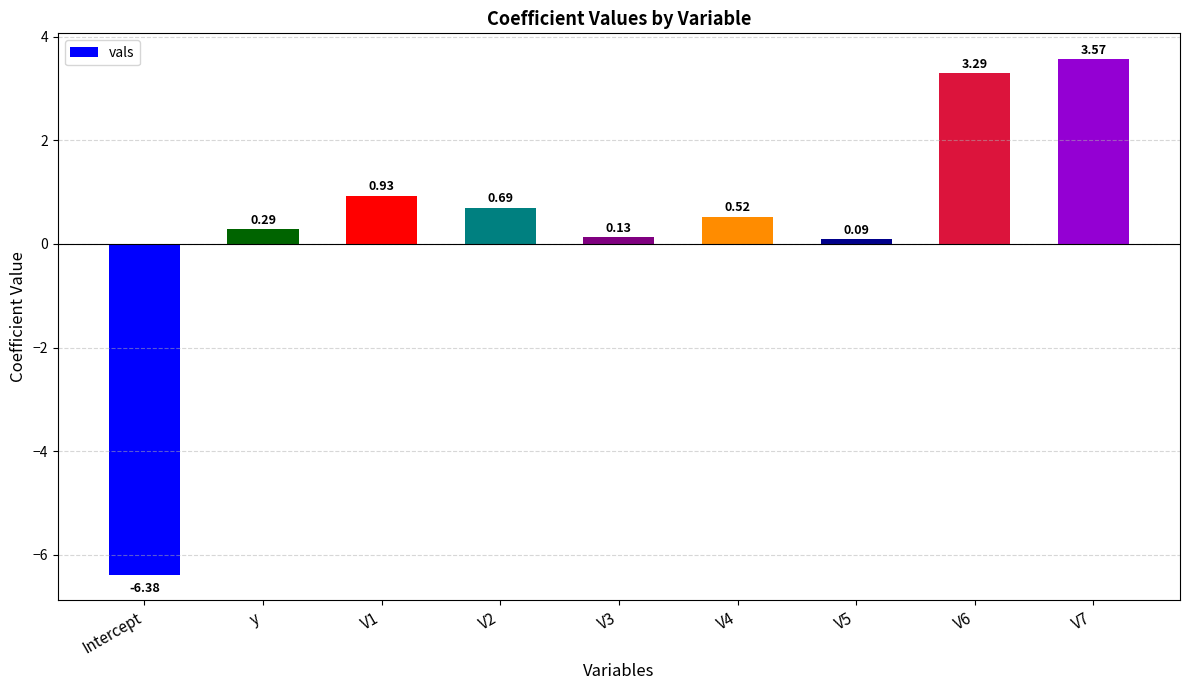

Which has a higher value, V5 or V3?

V3